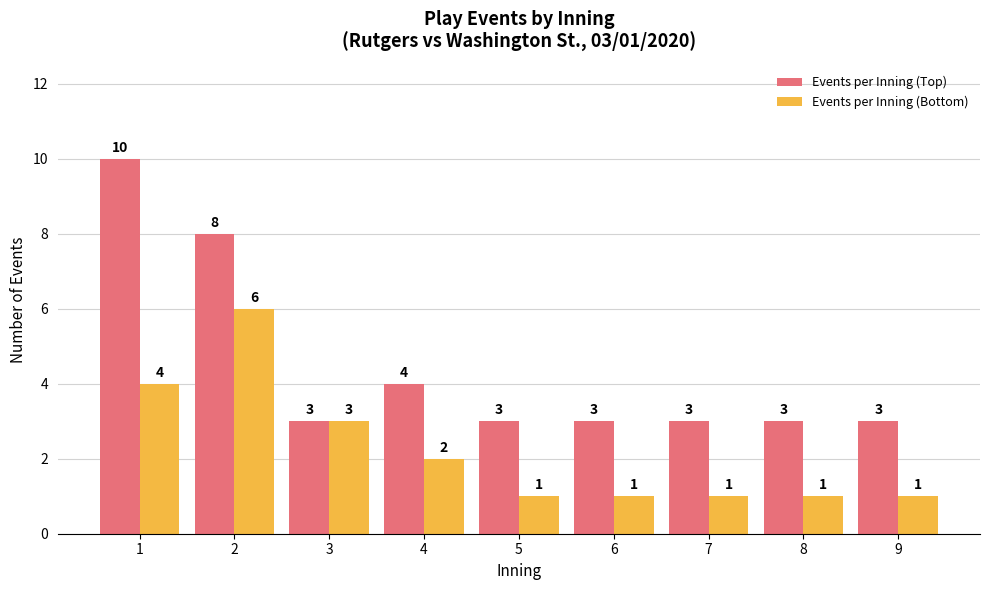

At which label does Events per Inning (Bottom) reach its peak?

2